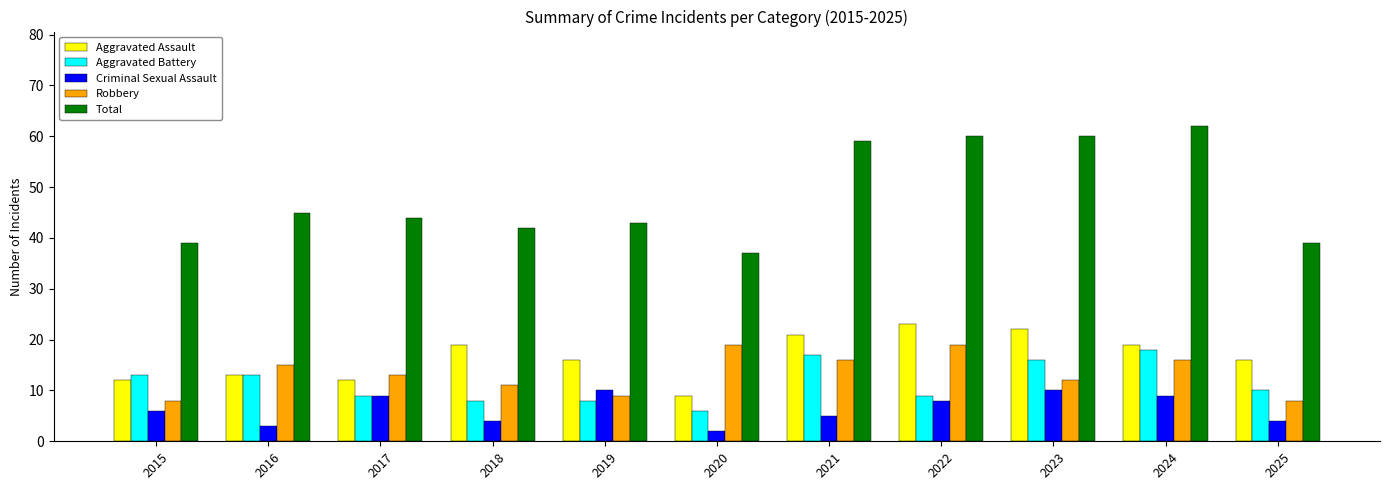

True or false: Criminal Sexual Assault has a value of 8 at 2022.

True